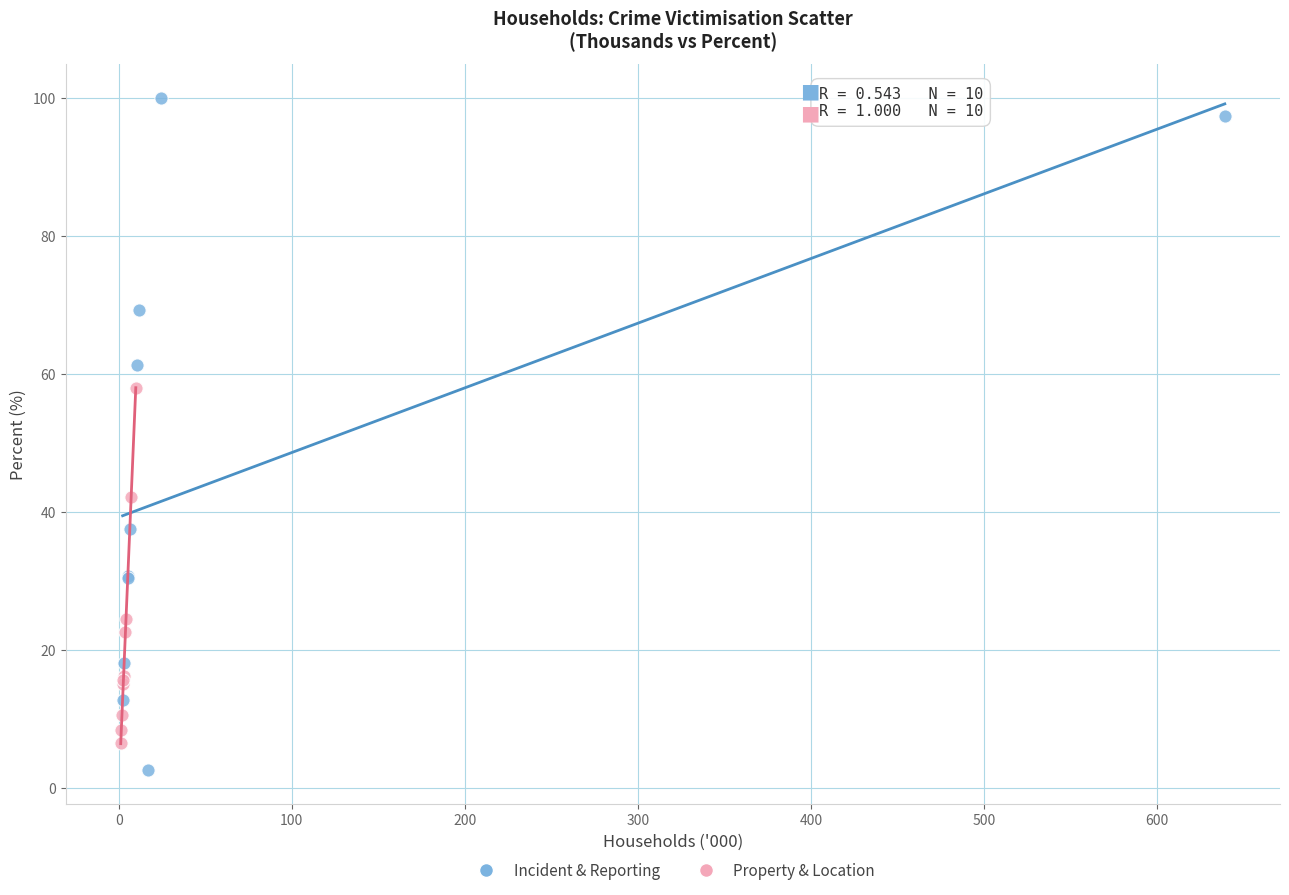

Which series has the widest spread of Y values?

Incident & Reporting